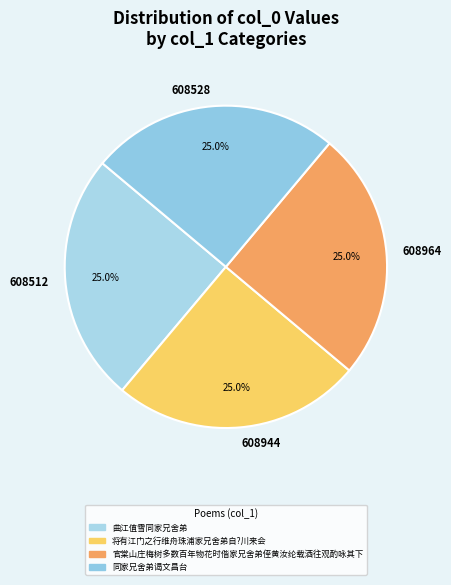

What portion of the pie excludes 608964?

75.0%